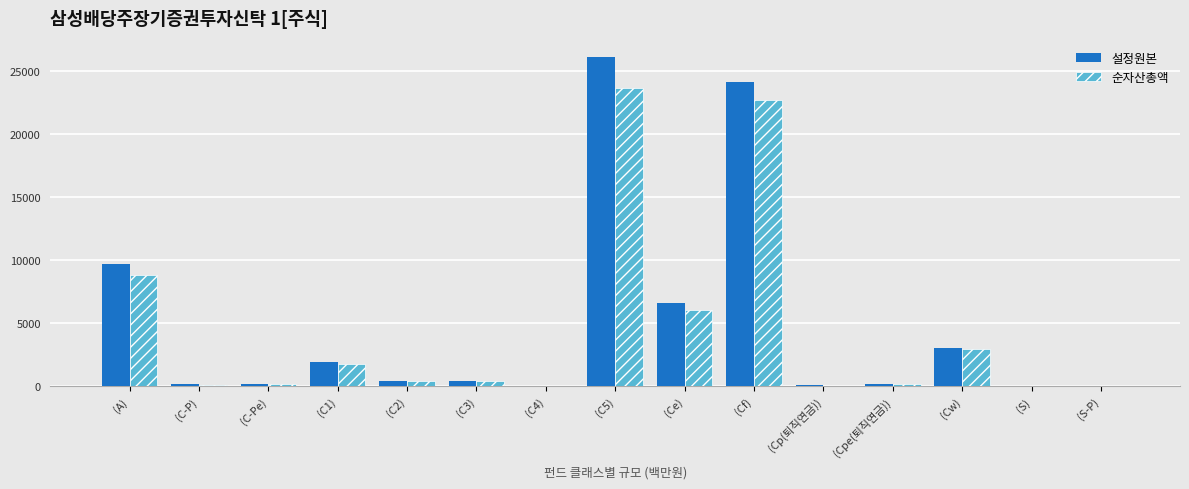

Between (C1) and (C3), which series saw the biggest shift?

설정원본